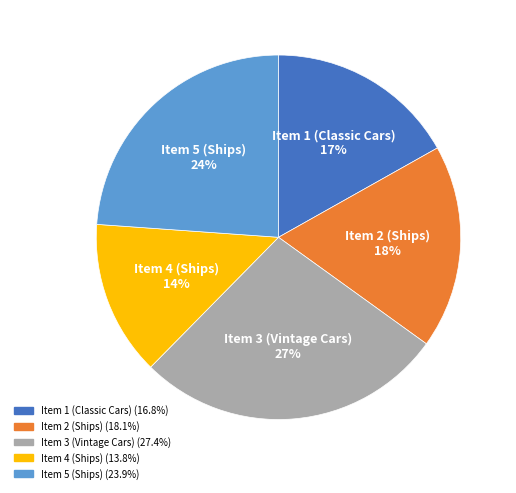

Combined, do Item 3 (Vintage Cars) and Item 1 (Classic Cars) account for over 50%?

No